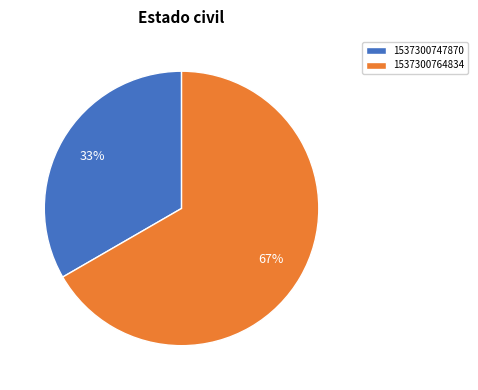

What is the smallest slice in the pie chart?

1537300747870